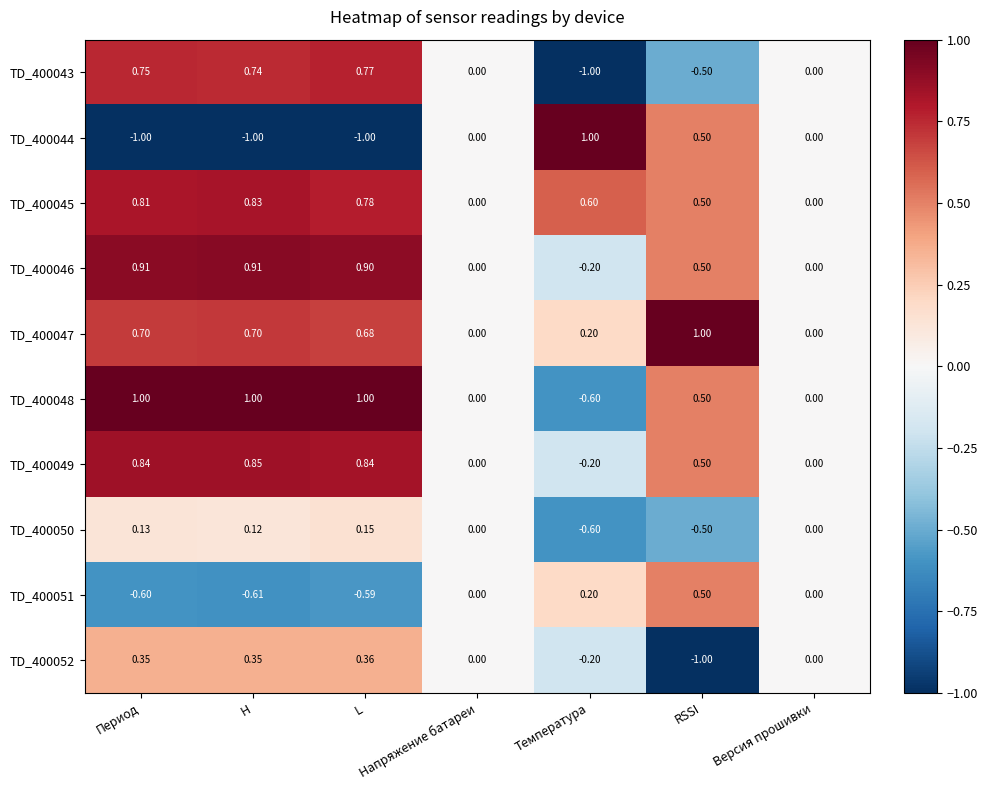

At which label does TD_400050 first exceed 0?

Период